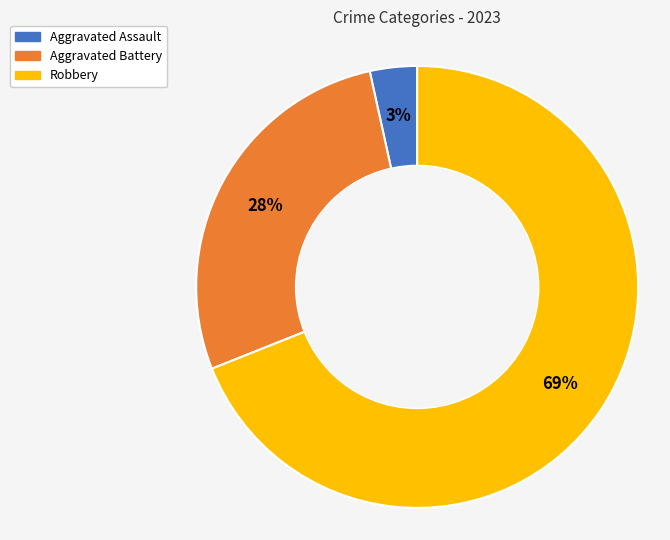

To the nearest percent, what portion does Aggravated Assault represent?

3%